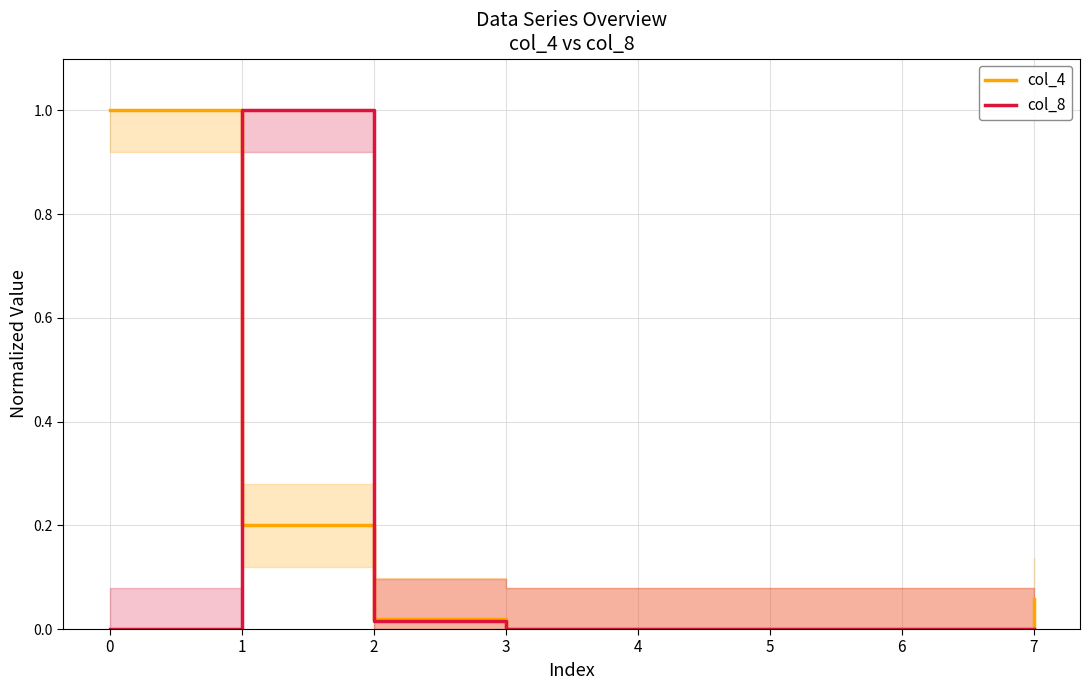

True or false: col_8 has a value of 0.0 at 6.

True